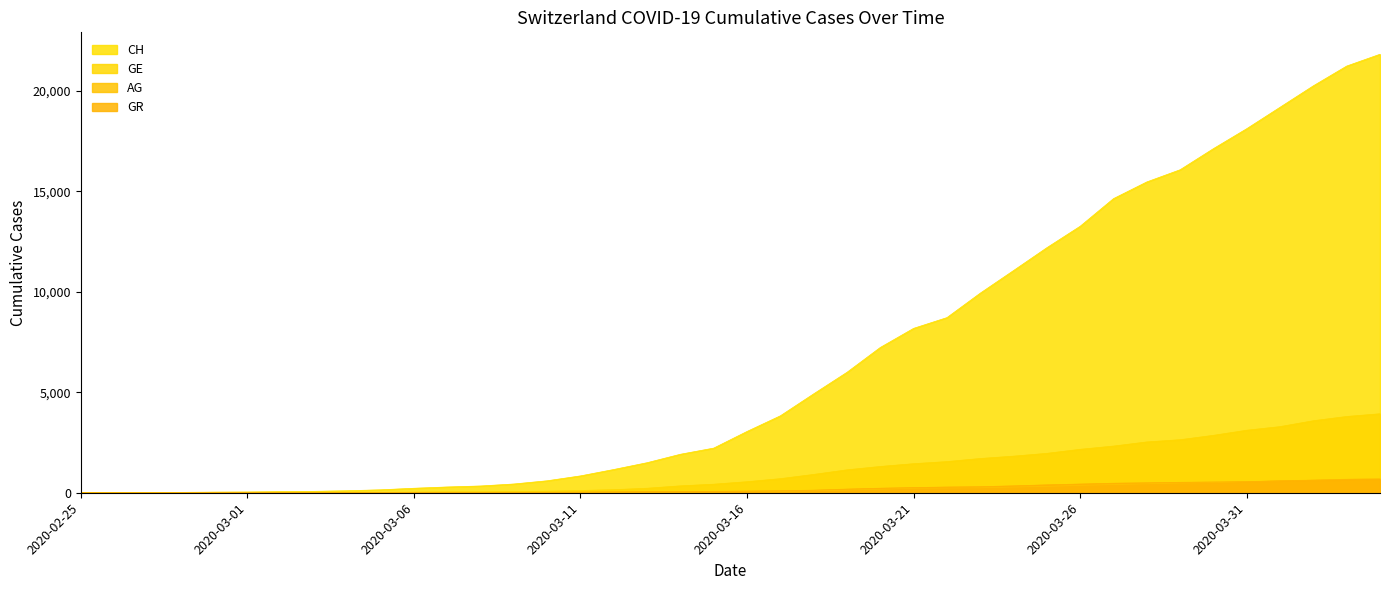

How many values in the GR series are below 84?

20